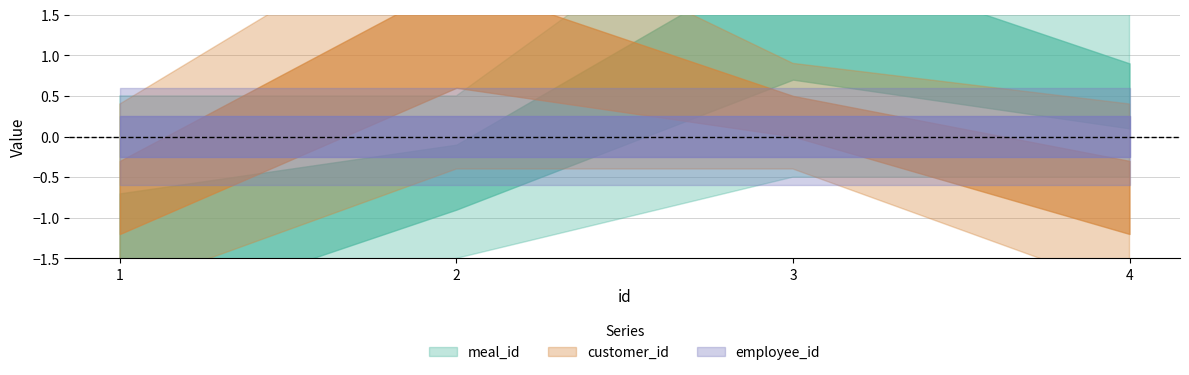

Which label corresponds to the largest value in the chart?

3